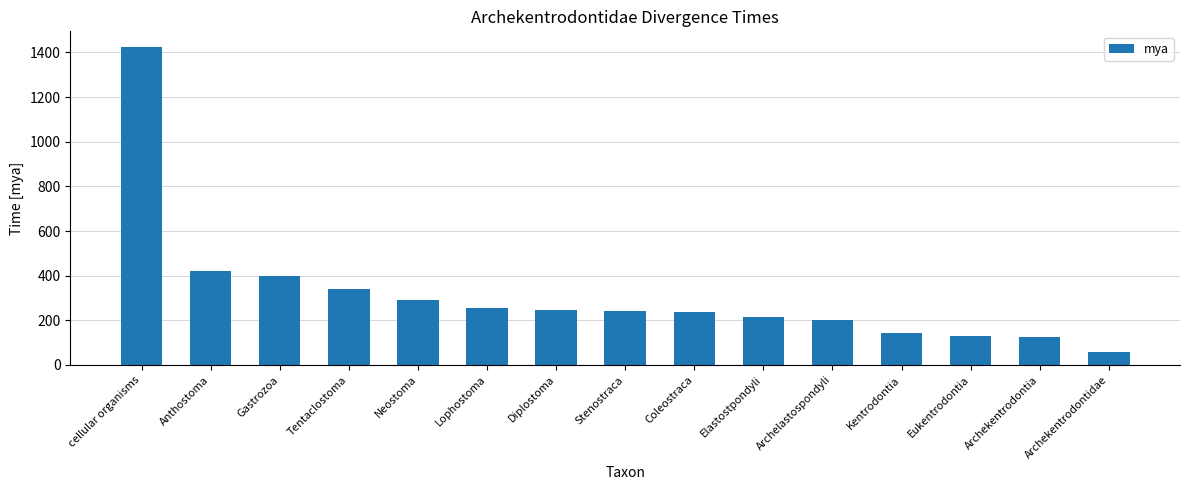

True or false: the data shows 636 at Gastrozoa.

False